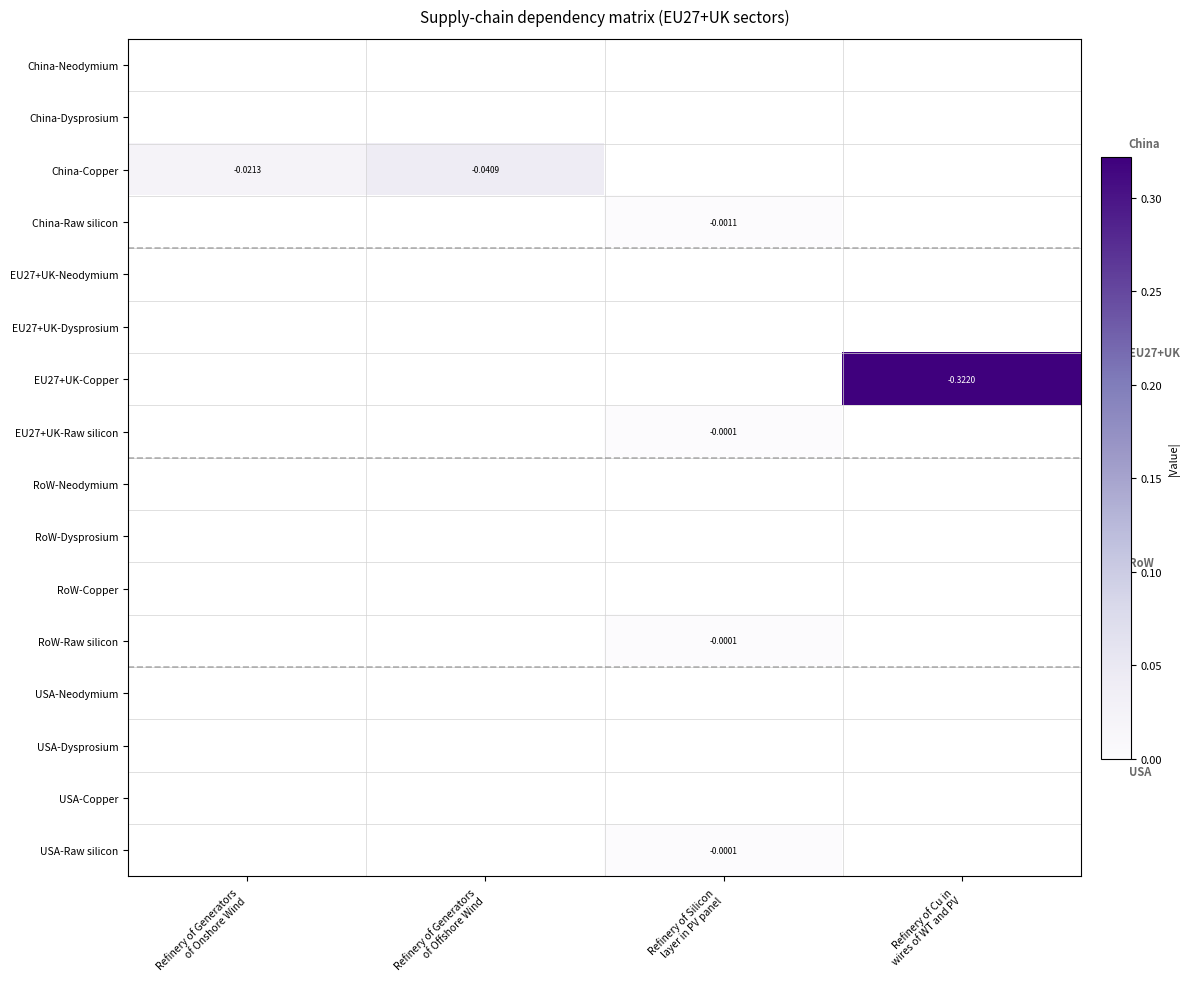

List the series in order of their peak value, lowest first.

China-Neodymium, China-Dysprosium, EU27+UK-Neodymium, EU27+UK-Dysprosium, RoW-Neodymium, RoW-Dysprosium, RoW-Copper, USA-Neodymium, USA-Dysprosium, USA-Copper, USA-Raw silicon, RoW-Raw silicon, EU27+UK-Raw silicon, China-Raw silicon, China-Copper, EU27+UK-Copper